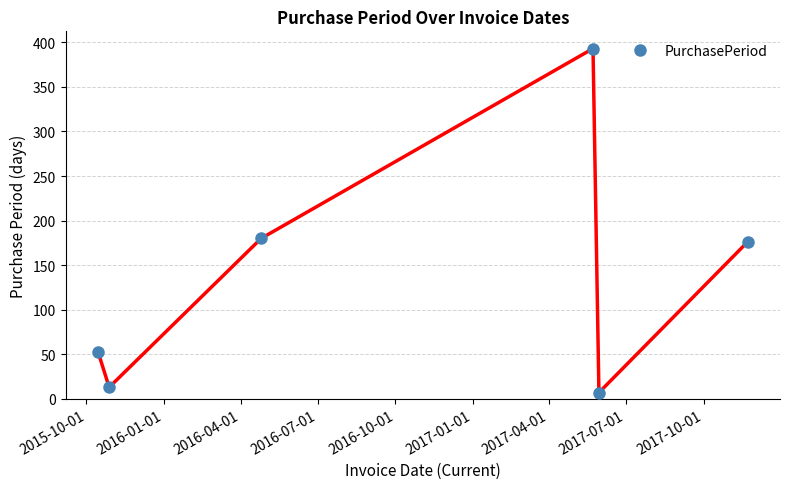

Reading left to right, transcribe all the data shown in this chart.

52	13	180	393	7	176